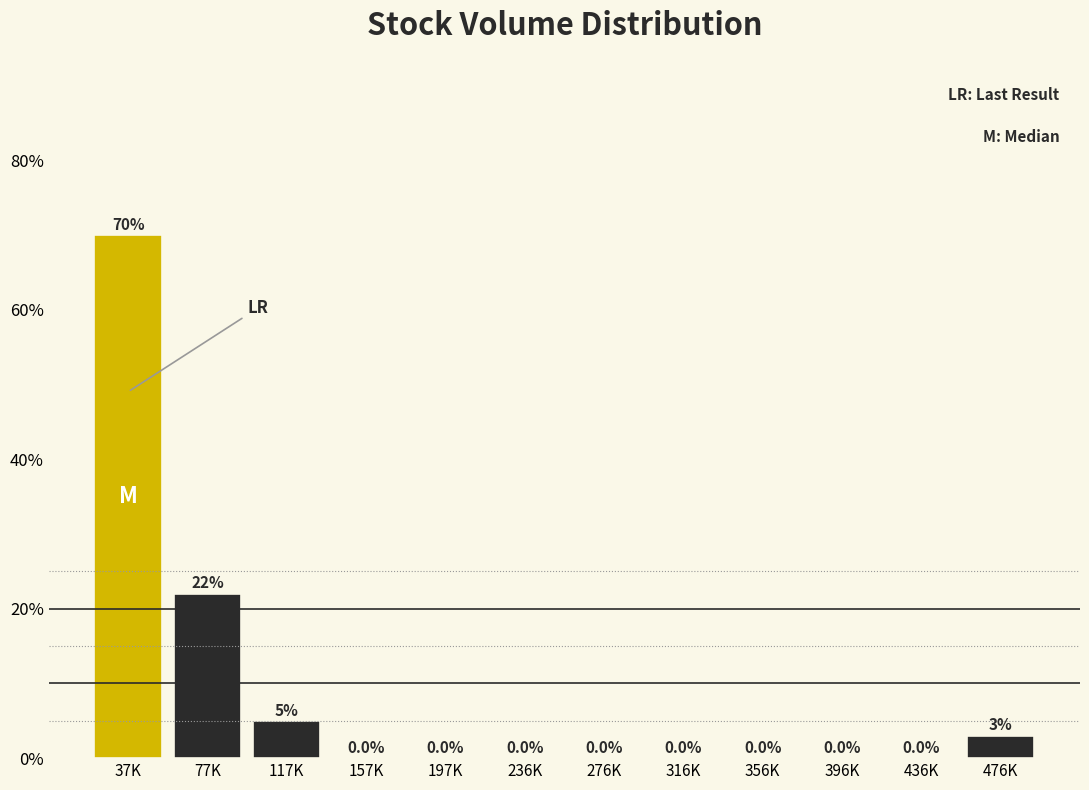

Reading right to left, extract all data points from this chart.

476K=3	436K=0	396K=0	356K=0	316K=0	276K=0	236K=0	197K=0	157K=0	117K=5	77K=22	37K=70